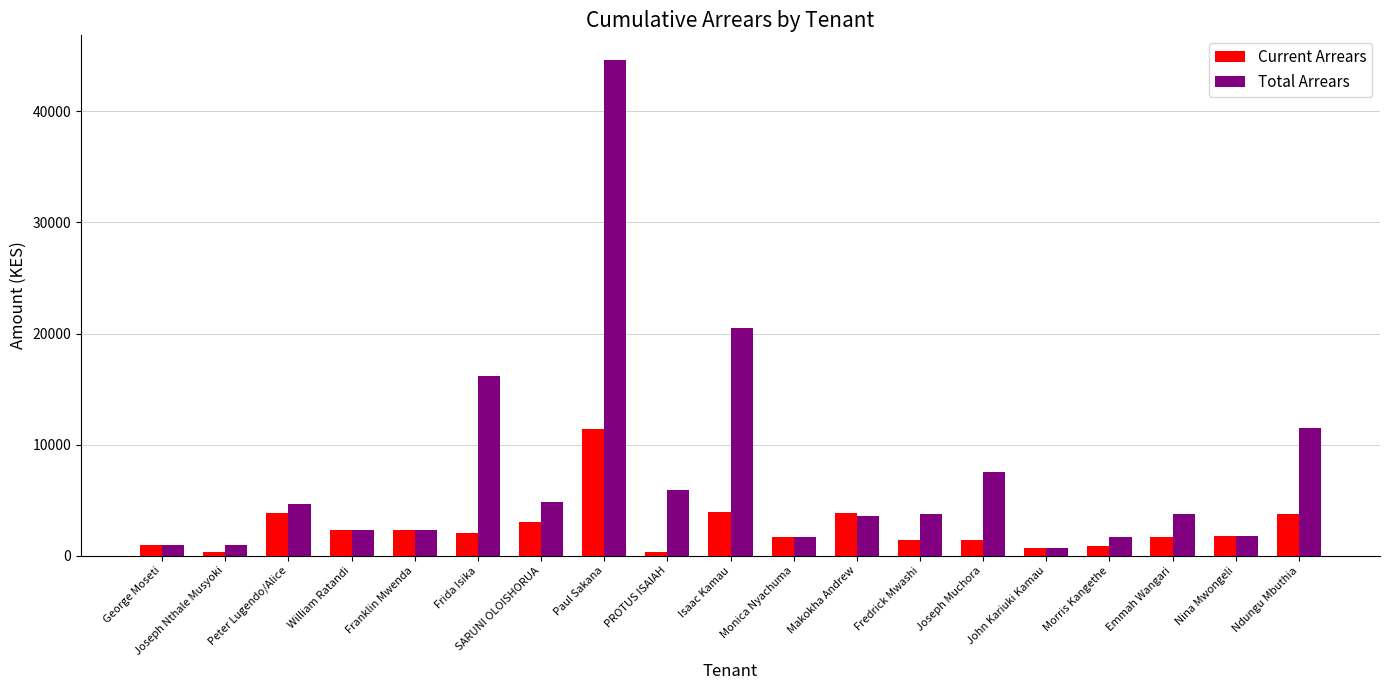

Read the Total Arrears value at Fredrick Mwashi, to the nearest 50.

3700